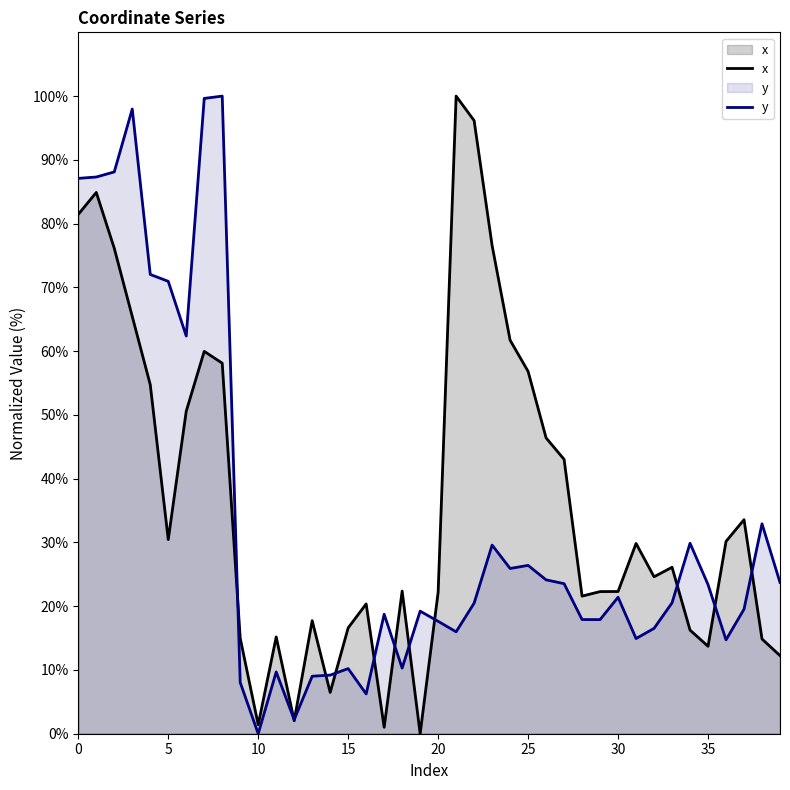

At how many categories does at least one series exceed 37?

16